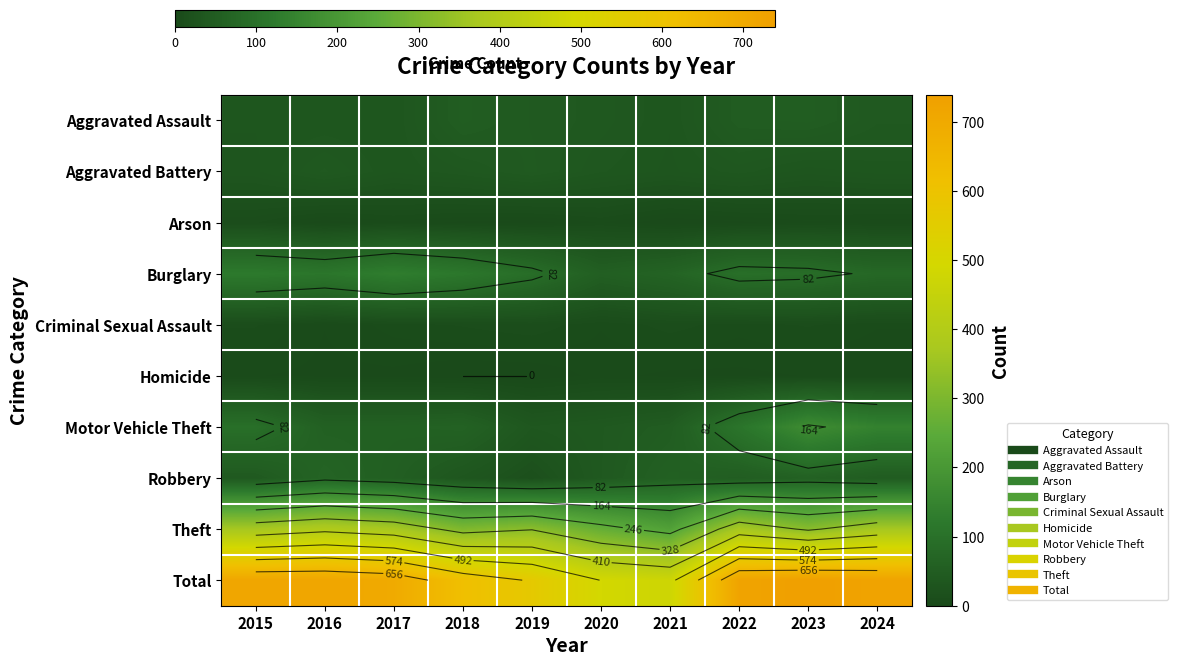

The Aggravated Battery series shows 21 at 2022. True or false?

False